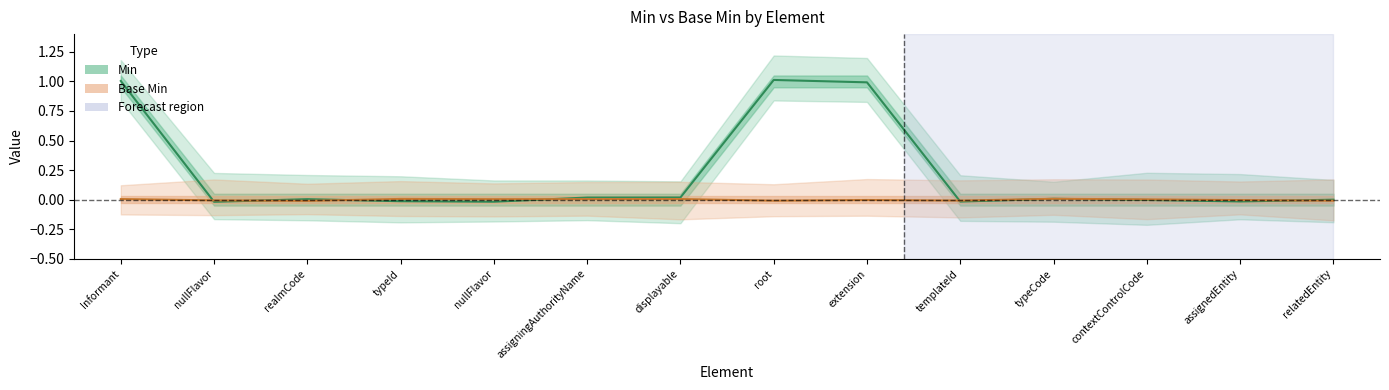

The value of Min at relatedEntity is -0.0. True or false?

True